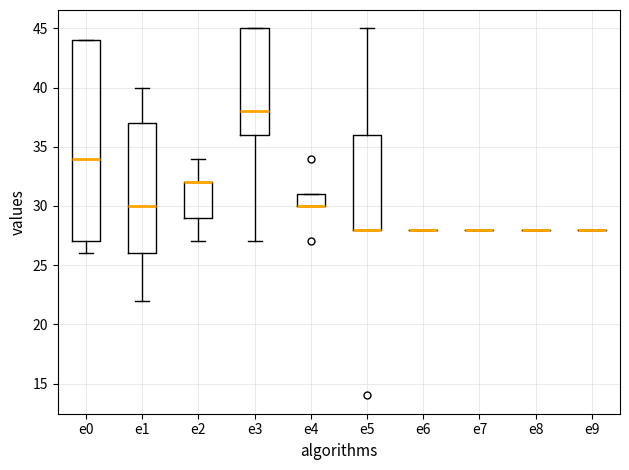

Reading left to right, transcribe this box plot: for each box, give where its median line is, the range the box spans, and where its two whiskers end, as read against the y-axis. The values are not printed on the chart, so give them approximately, as read against the axis.

e0: median 34, box 27 to 44, whiskers 26 to 44
e1: median 30, box 26 to 37, whiskers 22 to 40
e2: median 32 (drawn on the box's upper edge), box 29 to 32, whiskers 27 to 34
e3: median 38, box 36 to 45, whiskers 27 to 45
e4: median 30 (drawn on the box's lower edge), box 30 to 31, whiskers 30 to 31
e5: median 28 (drawn on the box's lower edge), box 28 to 36, whiskers 28 to 45
e6: box collapsed to a line at 28, whiskers 28 to 28
e7: box collapsed to a line at 28, whiskers 28 to 28
e8: box collapsed to a line at 28, whiskers 28 to 28
e9: box collapsed to a line at 28, whiskers 28 to 28